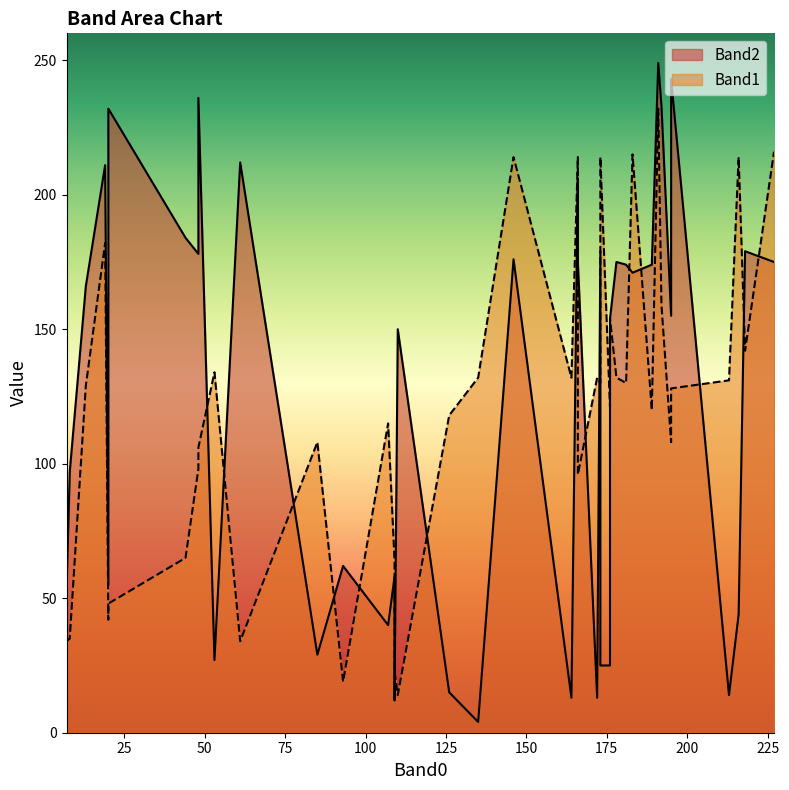

Which has a higher value, 195 or 213?

195